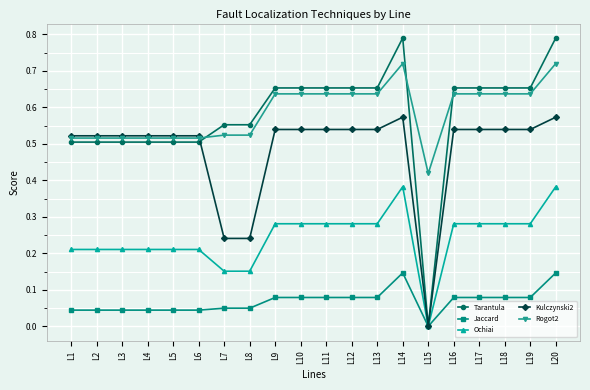

Between which two adjacent categories do Rogot2 and Tarantula first intersect?

L6 and L7